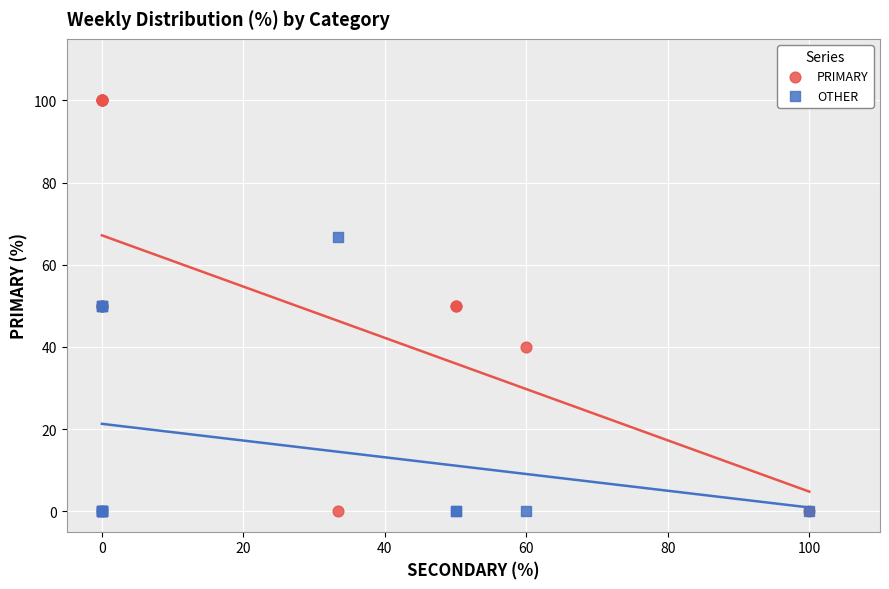

Which series contains the highest Y value?

PRIMARY